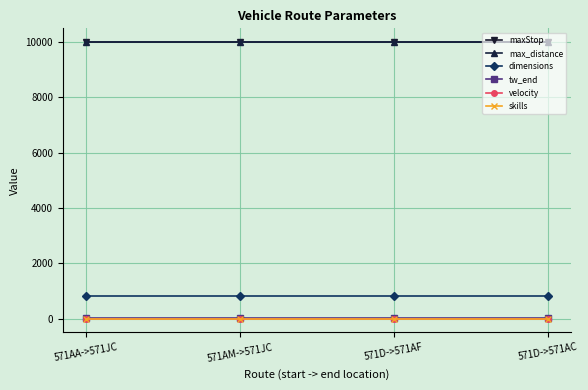

Rank the series at 571D->571AC from highest to lowest value.

maxStop, max_distance, dimensions, tw_end, velocity, skills